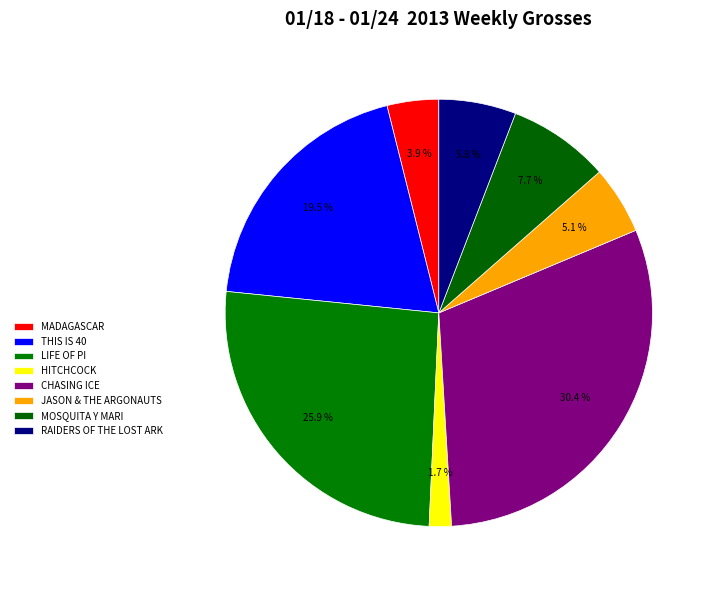

The HITCHCOCK slice represents 2% of the pie. True or false?

True